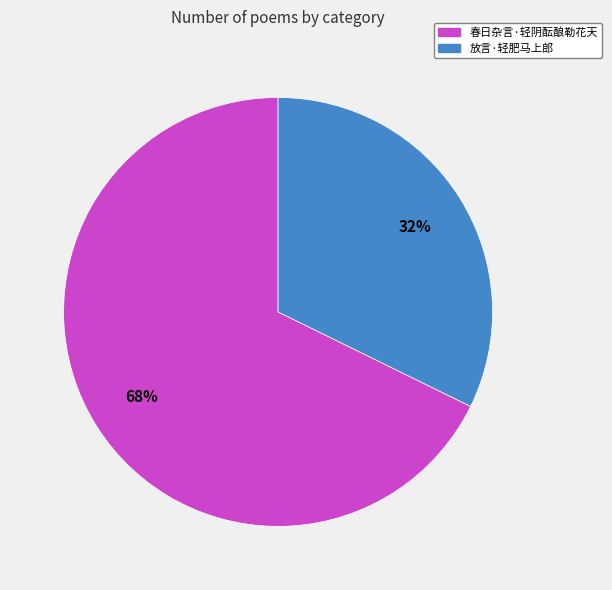

Which has a higher value, 春日杂言·轻阴酝酿勒花天 or 放言·轻肥马上郎?

春日杂言·轻阴酝酿勒花天